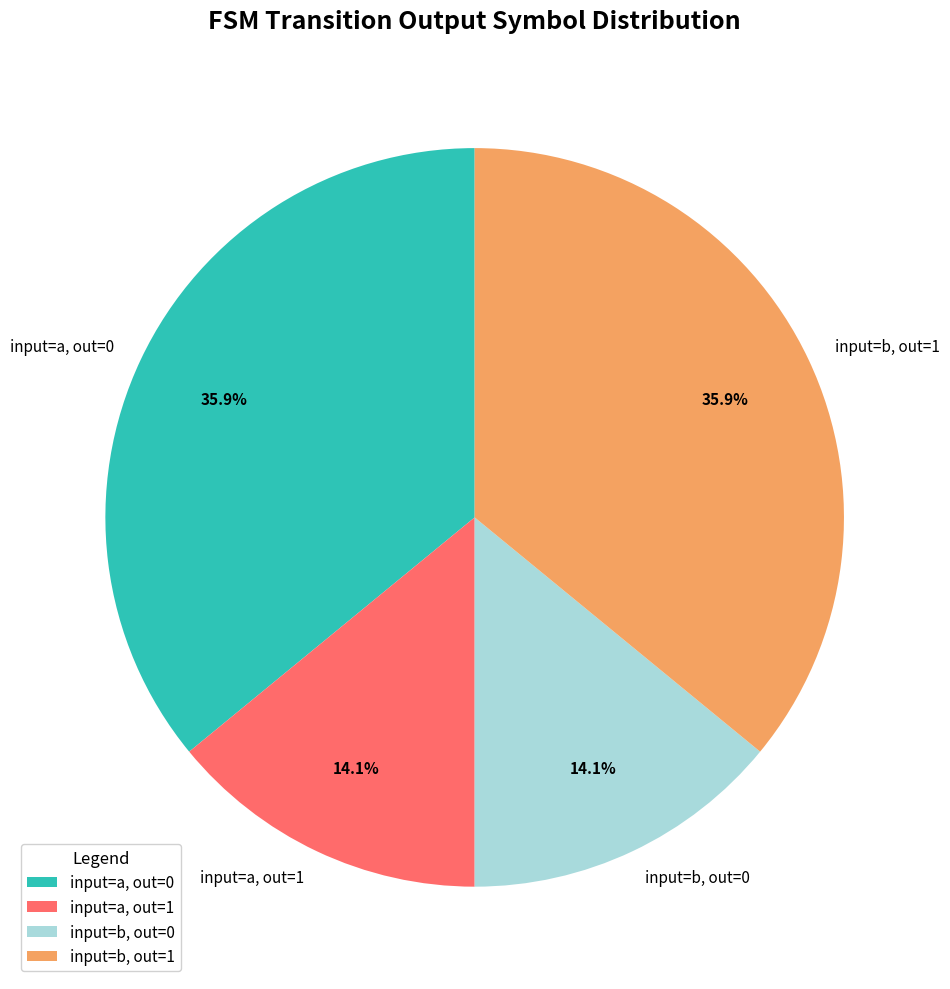

How many slices are in this pie chart?

4